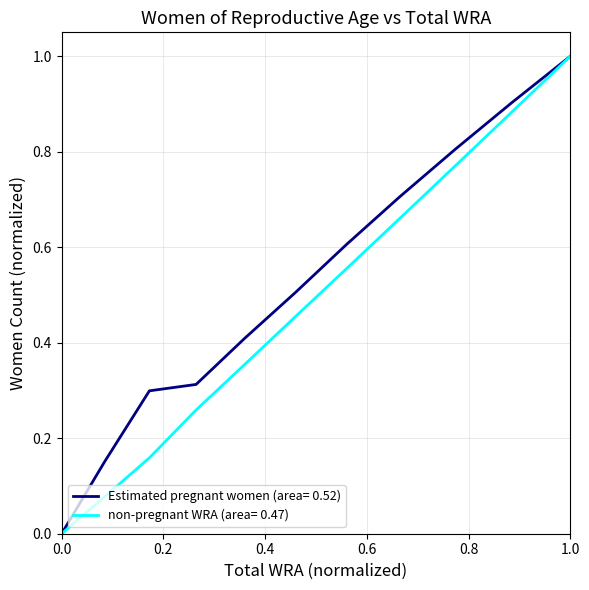

What is the greatest value displayed?

1.0